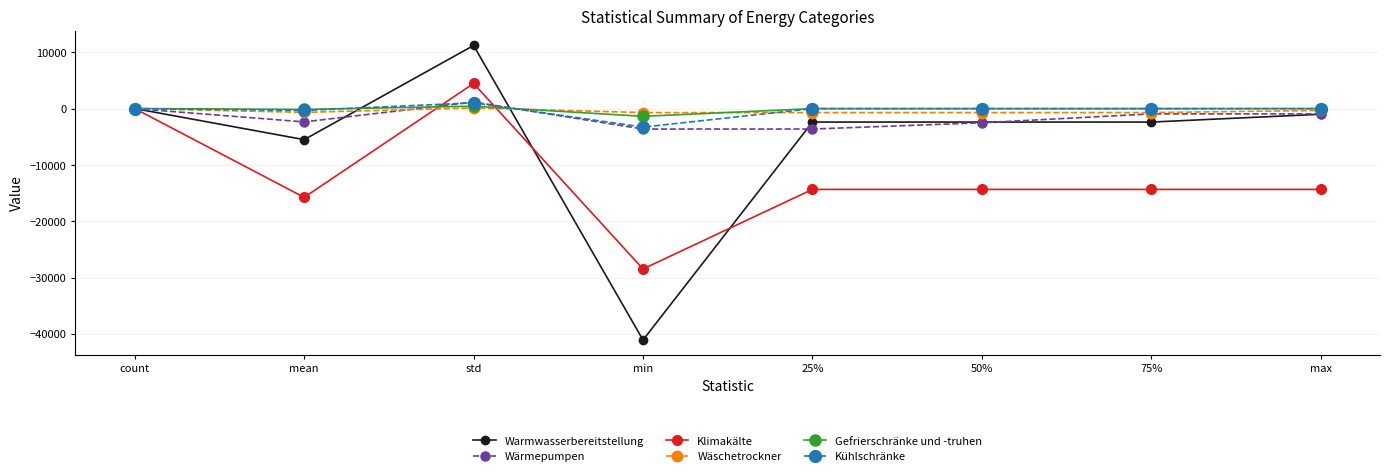

What is the label of the 4th point from the right?

25%